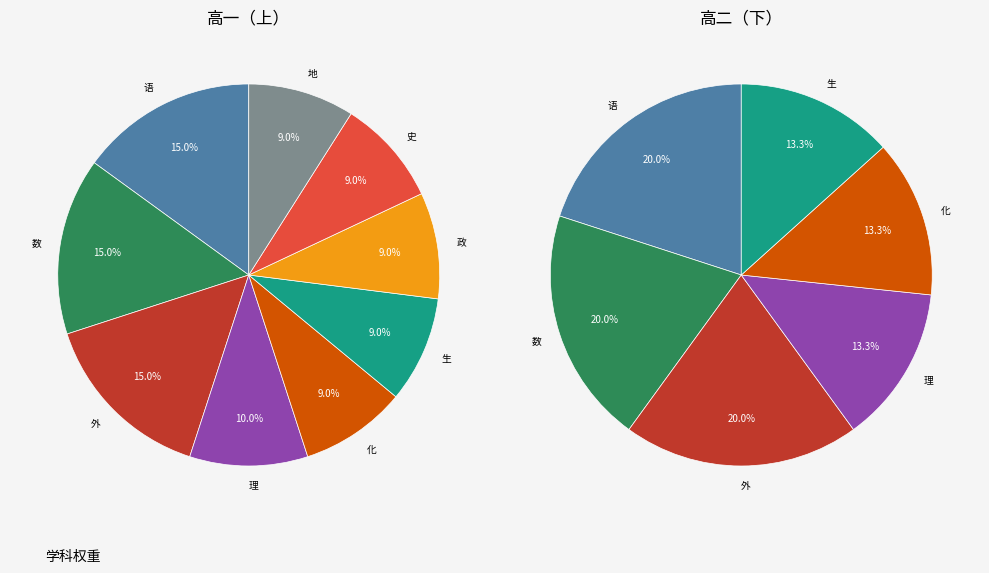

Rank the categories by value from highest to lowest.

语, 数, 外, 理, 化, 生, 政, 史, 地